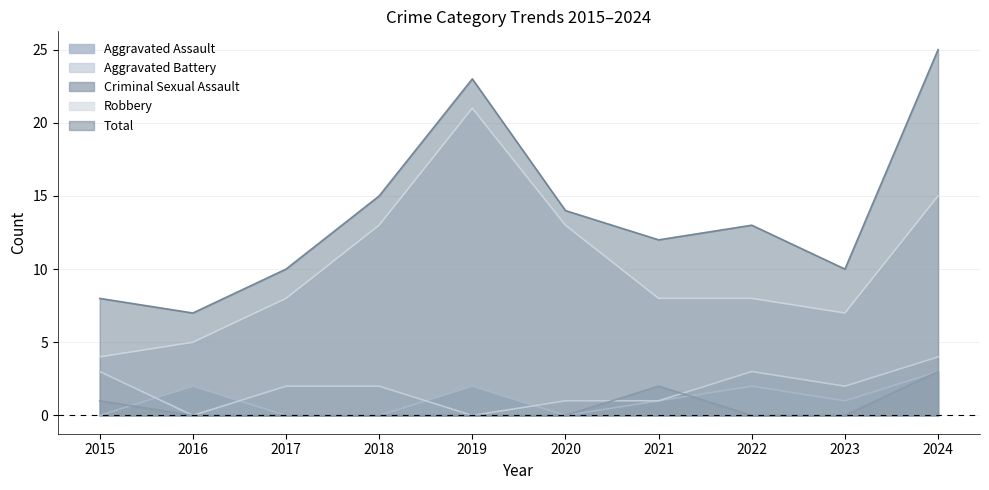

Where is the first local minimum for Total?

2016